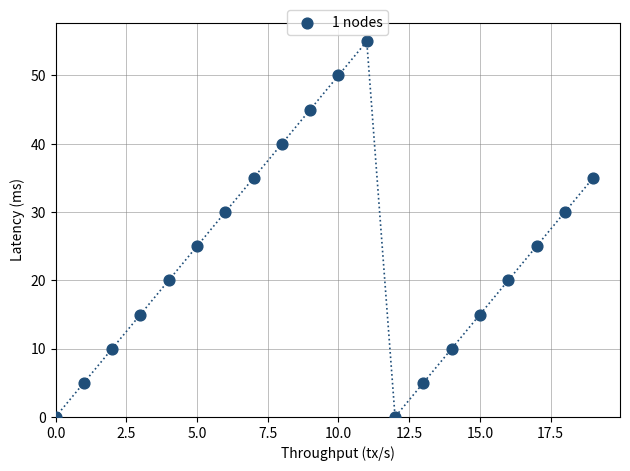

What is the range of Y values (max minus min)?

55